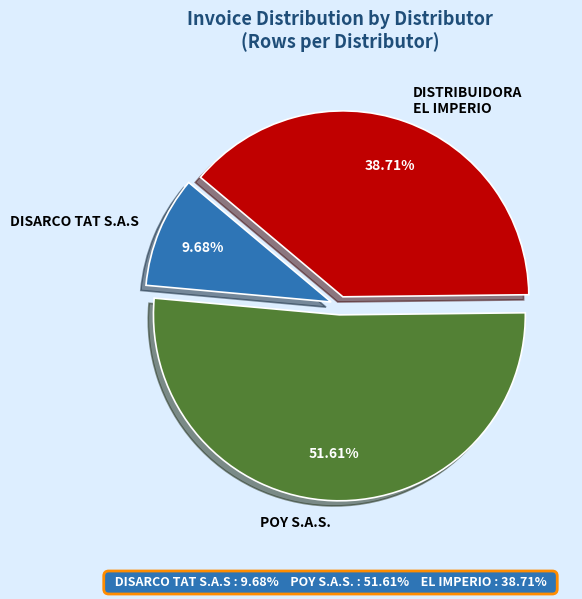

Is there any slice that represents more than half of the pie?

Yes